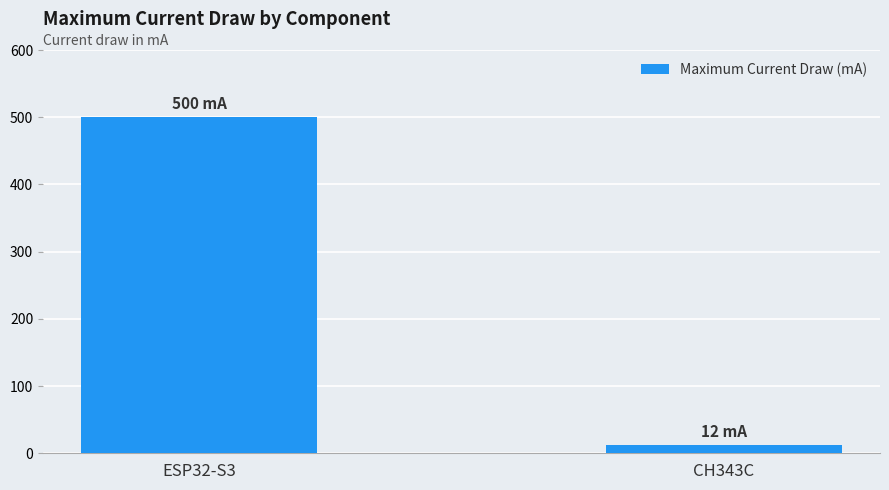

What is the greatest value displayed?

500